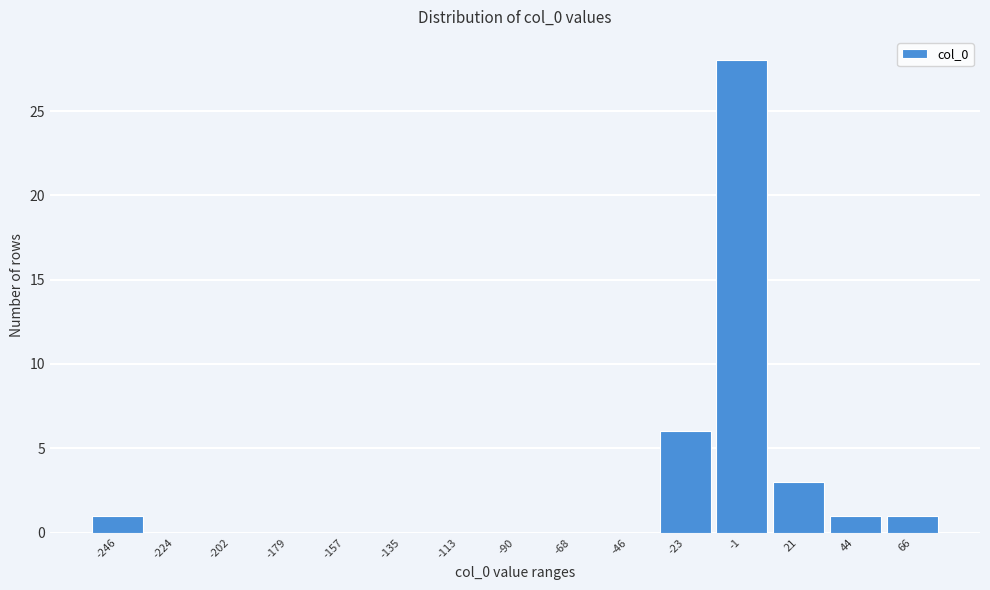

Reading left to right, transcribe this chart: for each bar, give the range it covers on the x-axis and its height. Neither the bar edges nor the heights are printed on the chart, so give them approximately, as read against the axes.

-260 to -235: 1
-235 to -215: 0
-215 to -190: 0
-190 to -170: 0
-170 to -145: 0
-145 to -125: 0
-125 to -100: 0
-100 to -80: 0
-80 to -55: 0
-55 to -35: 0
-35 to -10: 6
-10 to 10: 28
10 to 30: 3
30 to 55: 1
55 to 75: 1